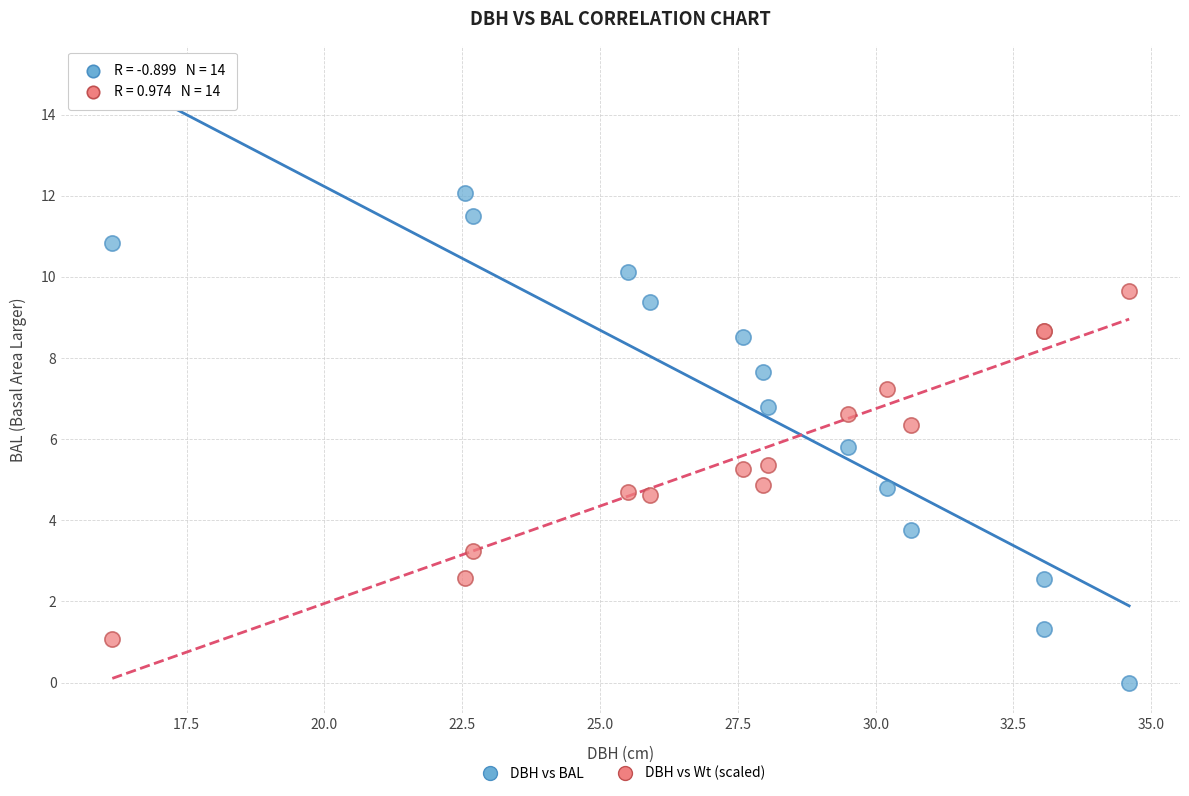

Which series has the largest Y range (max minus min)?

DBH vs BAL